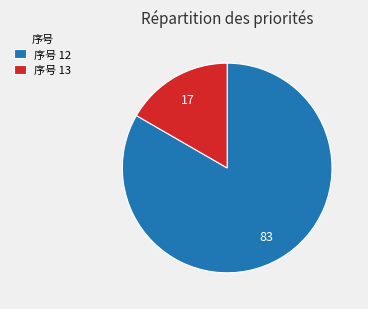

Count the number of slices in the pie.

2